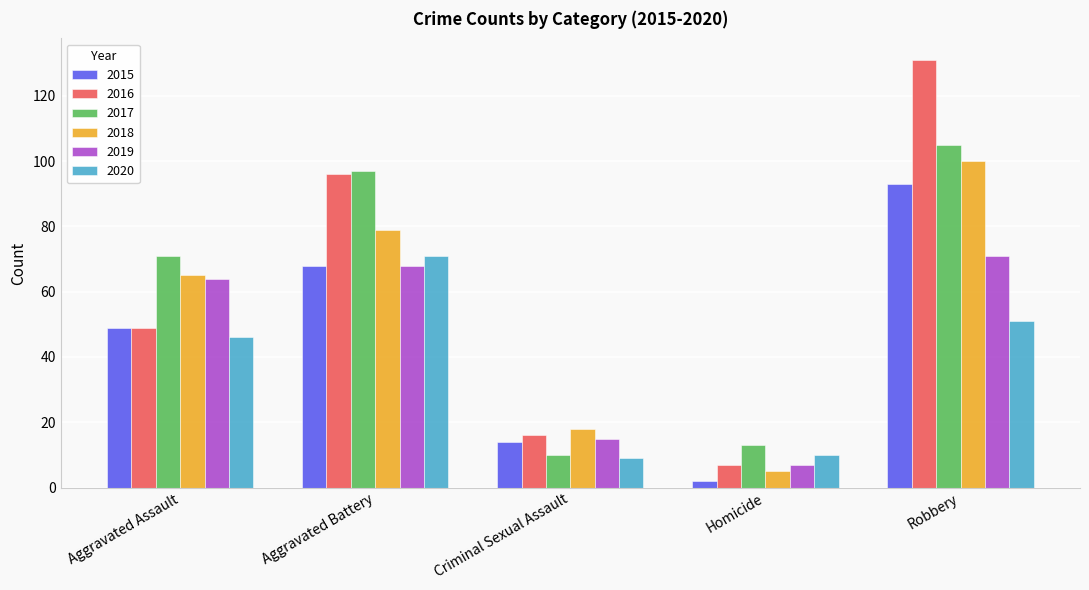

Rank the categories by 2015 value from highest to lowest.

Robbery, Aggravated Battery, Aggravated Assault, Criminal Sexual Assault, Homicide